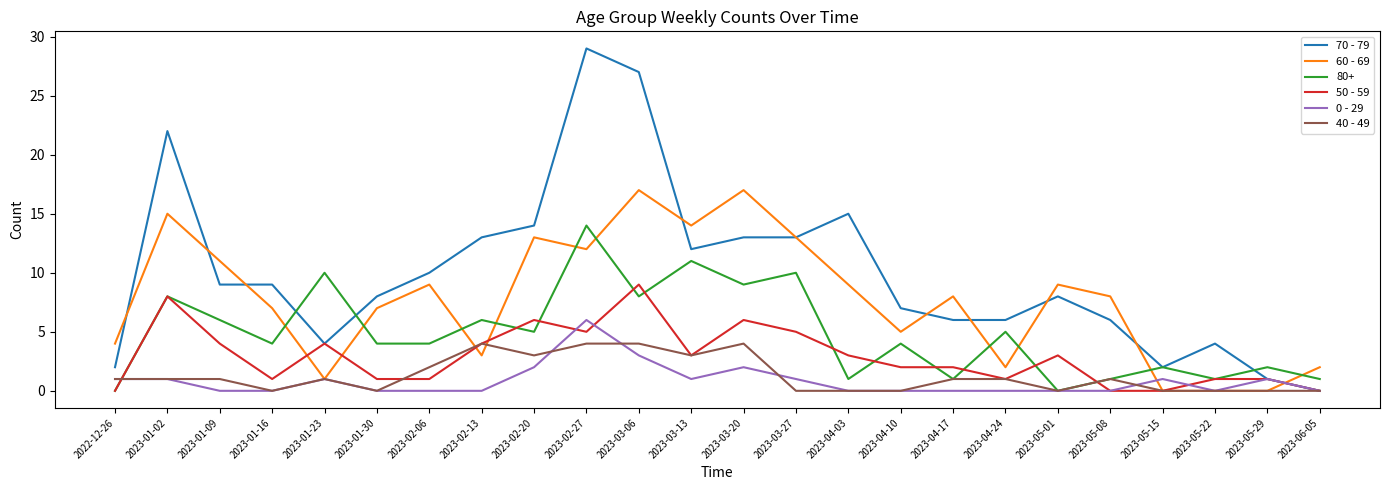

What position from the right is 2023-06-05?

1